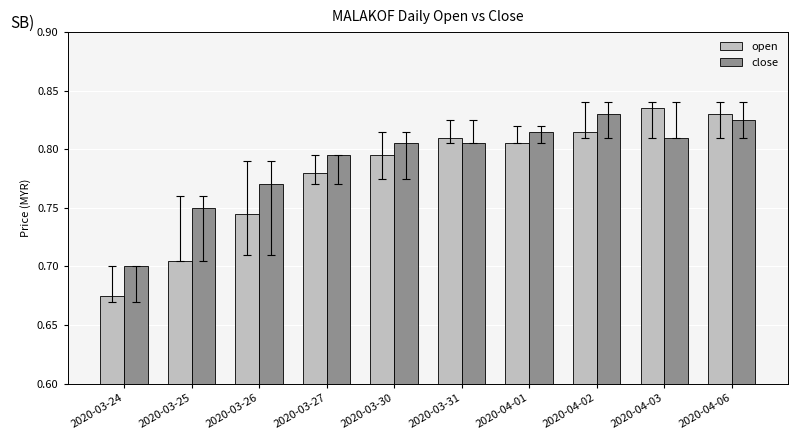

At which category does the chart reach its minimum across all series?

2020-03-24